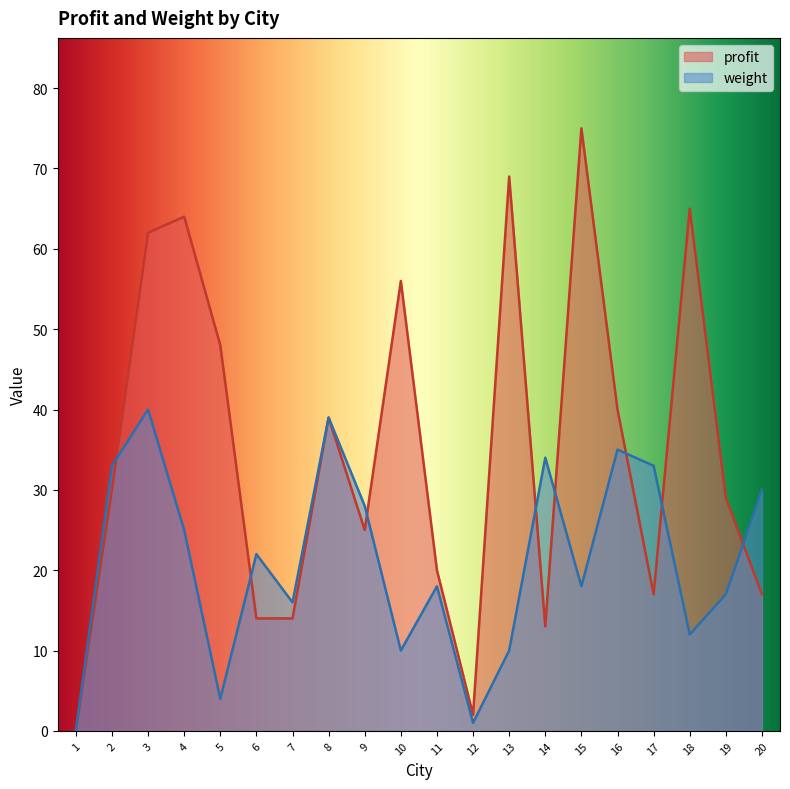

At which category is the sum across all series the highest?

3